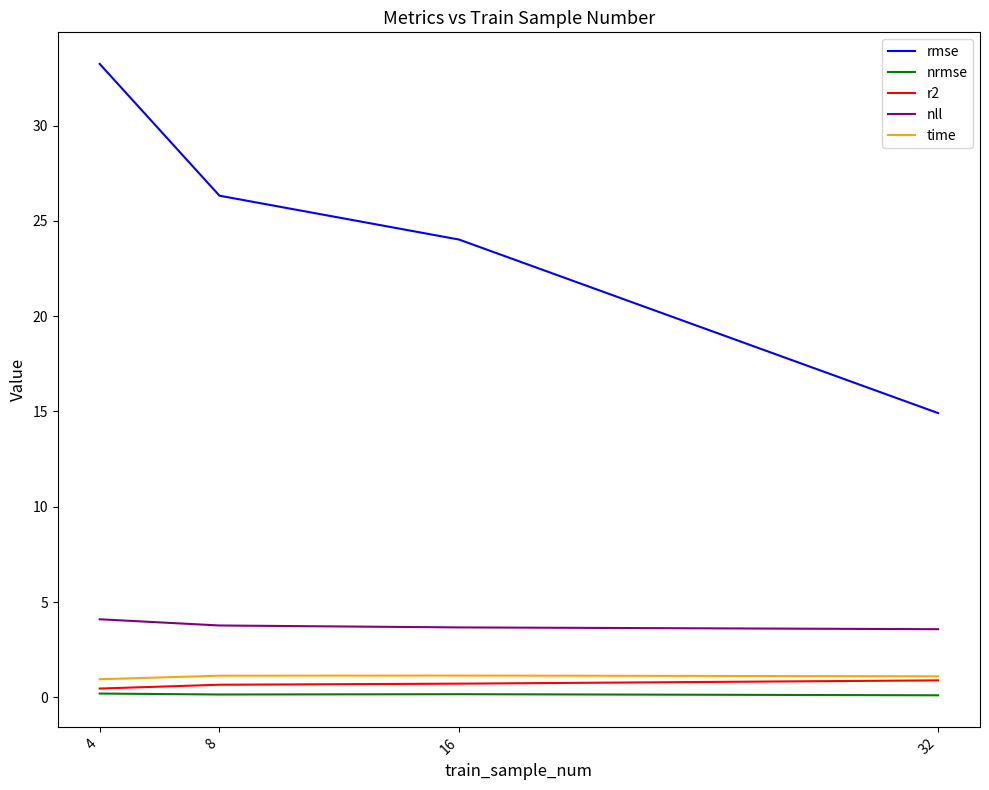

Does the chart have visible grid lines?

No